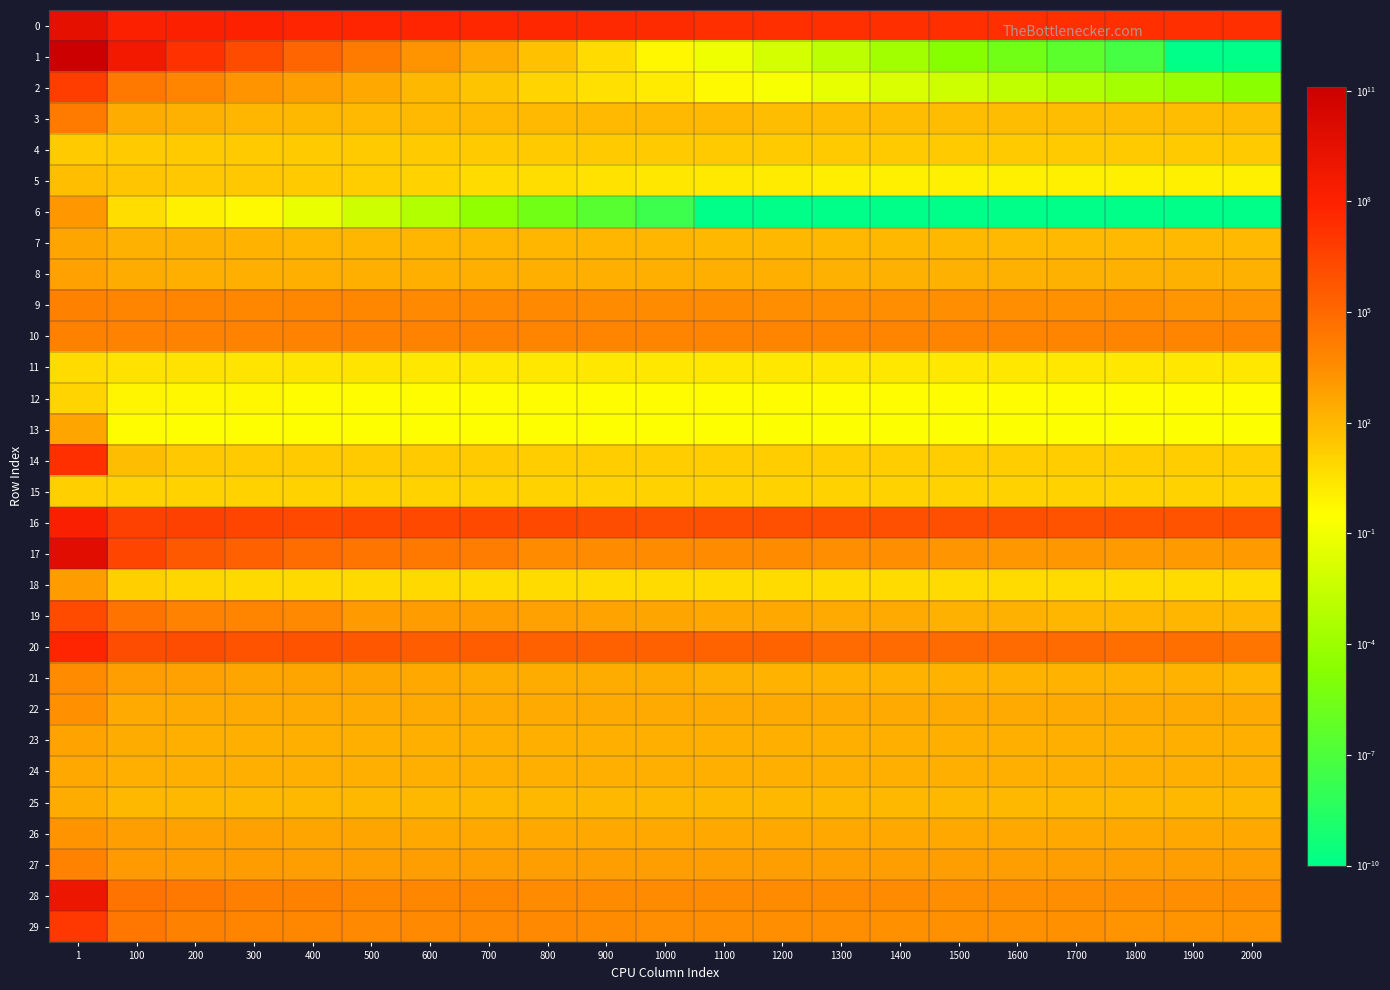

What is the maximum value shown in the chart?

127283637174.8